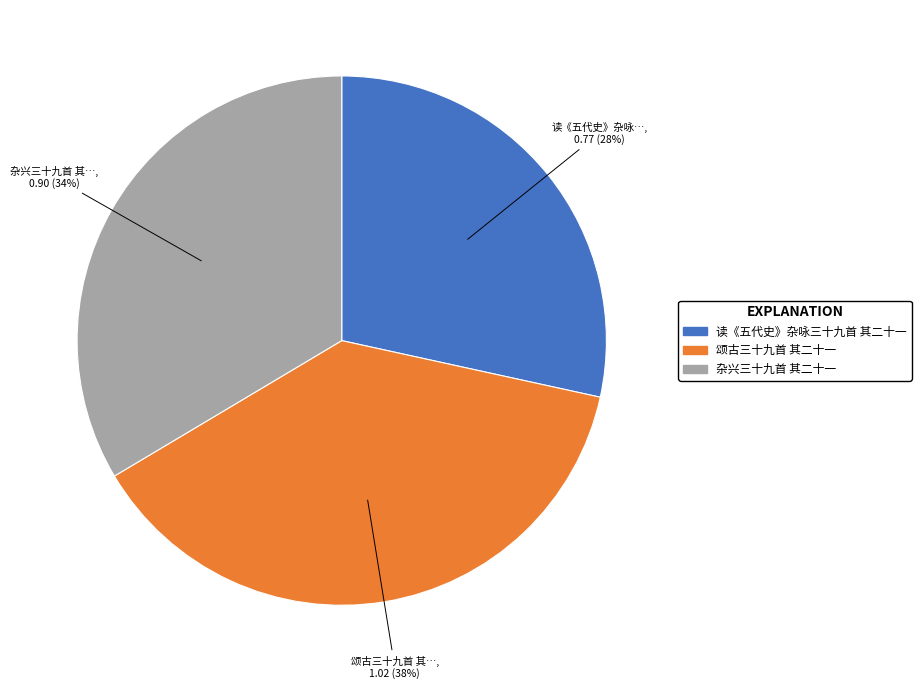

What percentage is the 读《五代史》杂咏三十九首 其二十一 slice, to the nearest percent?

28%